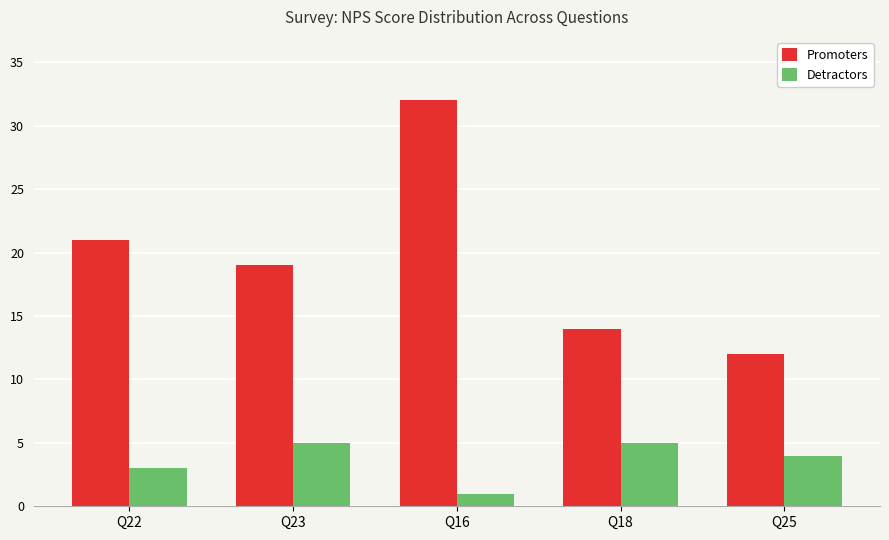

What position from the left is Q18?

4